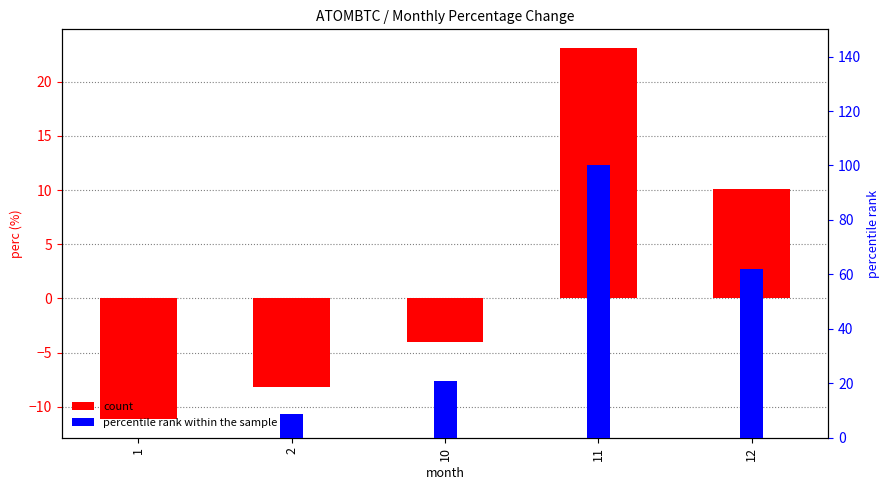

Reading left to right, what are all the values shown in this chart?

perc: 1=-11.2	2=-8.2	10=-4.1	11=23.1	12=10.1
percentile rank within the sample: 1=0.0	2=8.7	10=20.7	11=100.0	12=62.0